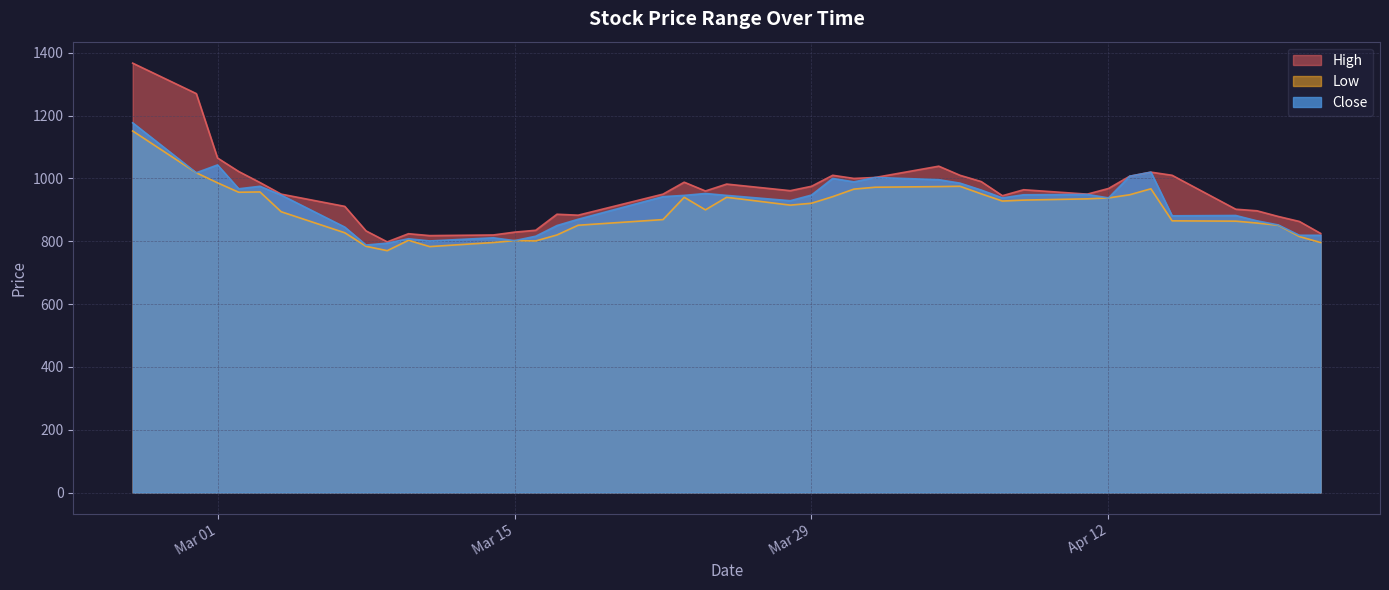

How many interior local valleys does the Low series have?

7